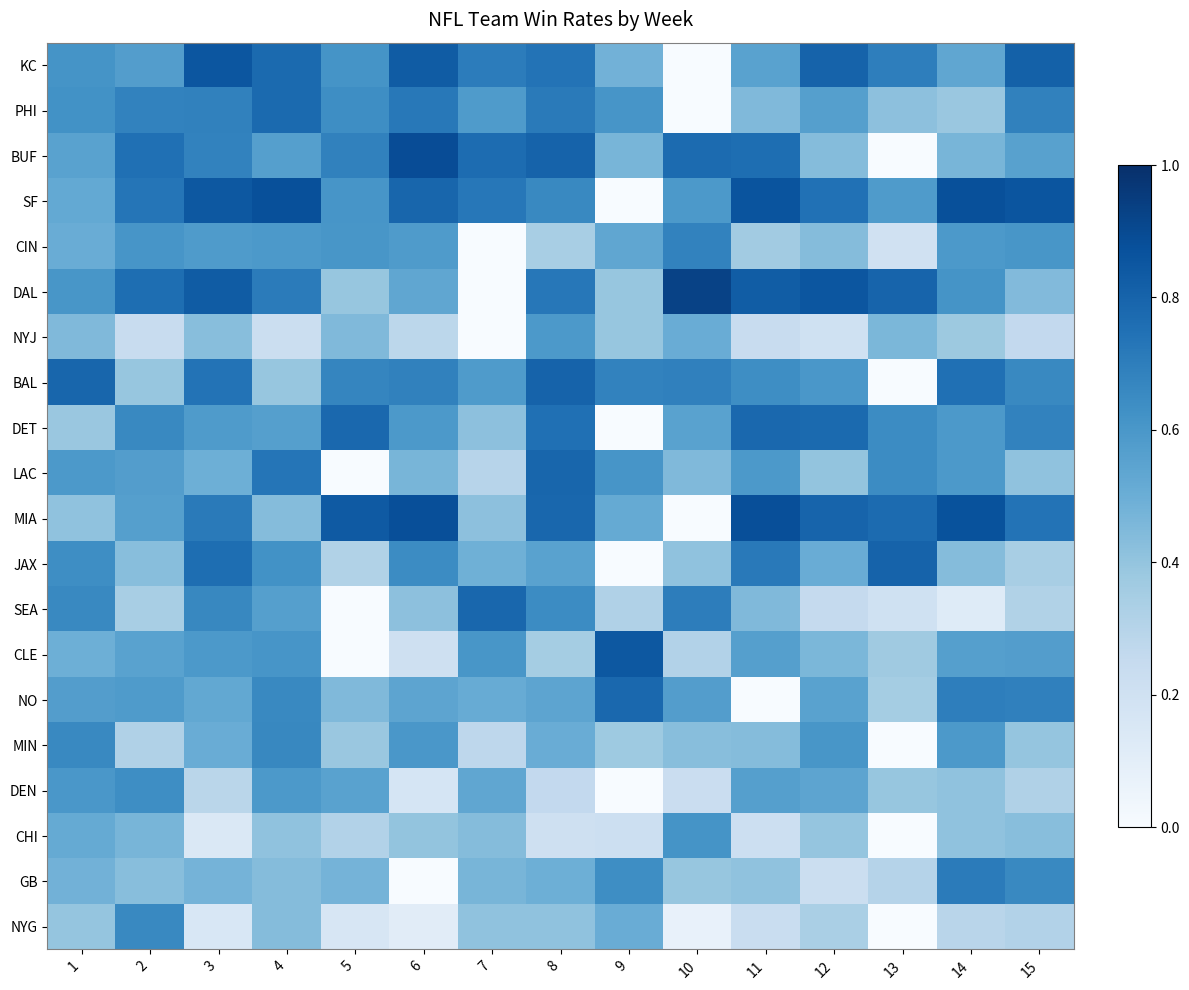

At how many categories does at least one series exceed 0?

15